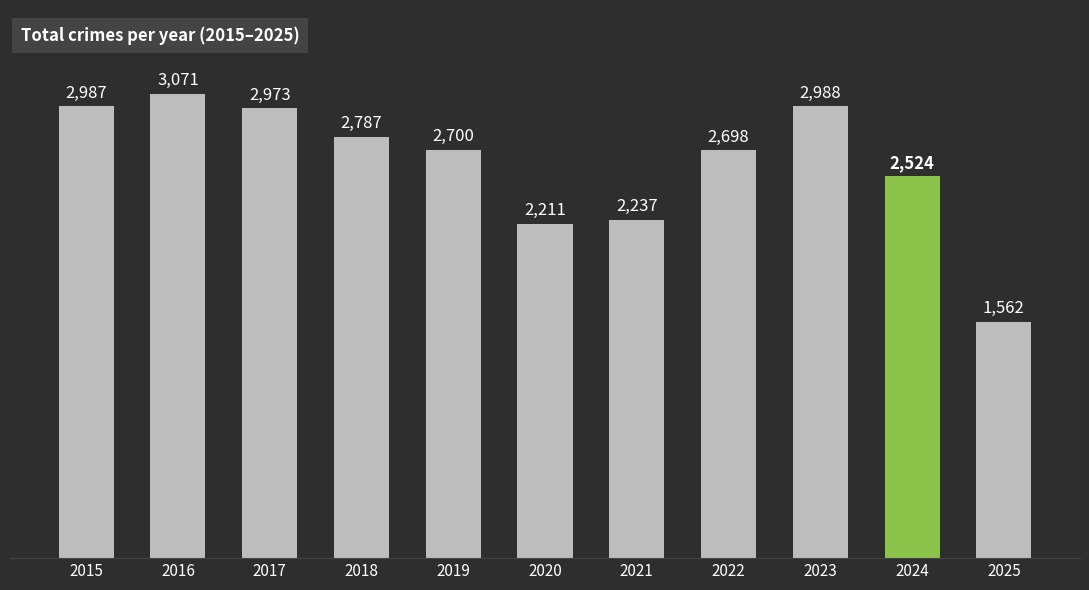

List the labels in order of value, smallest first.

2025, 2020, 2021, 2024, 2022, 2019, 2018, 2017, 2015, 2023, 2016